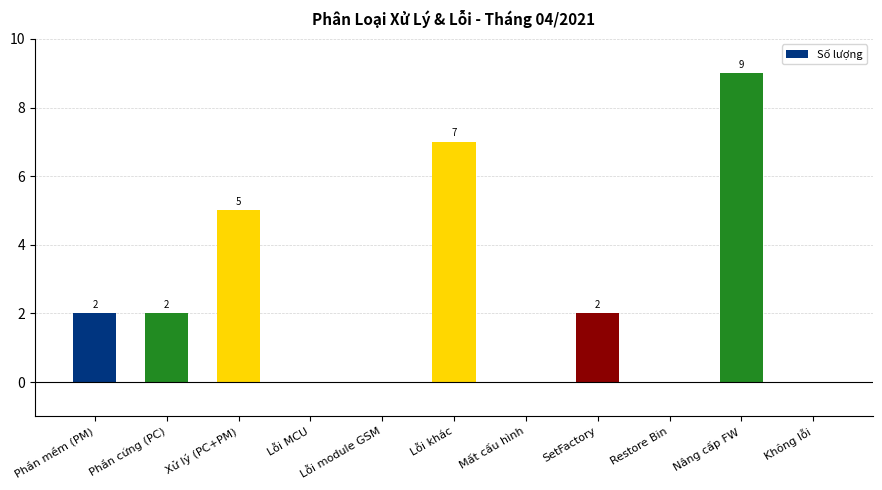

What is the sum of the values at Lỗi module GSM and Xử lý (PC+PM)?

5